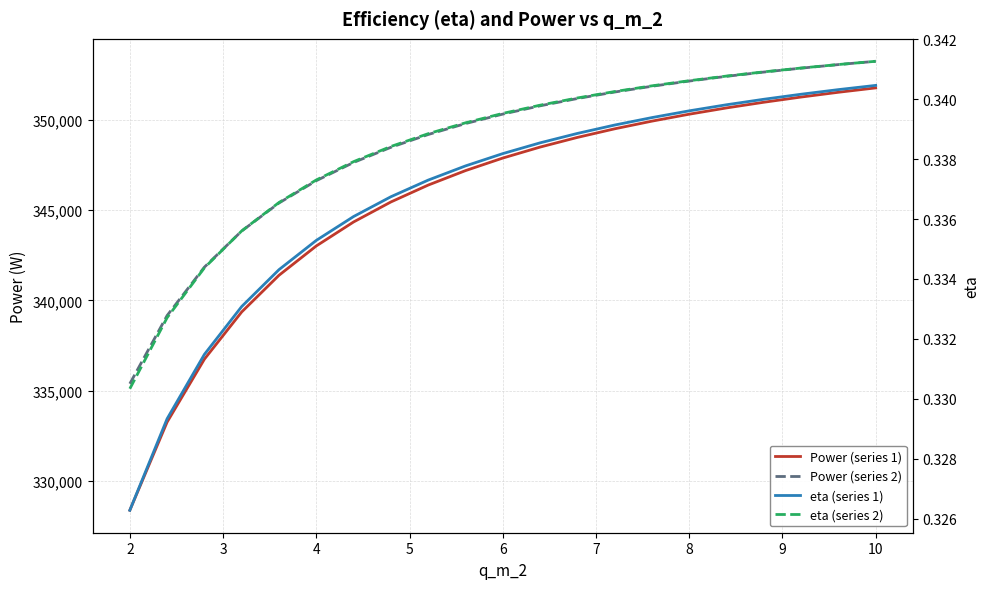

What is the difference between the second highest and minimum values in the Power (series 1) series?

23125.0